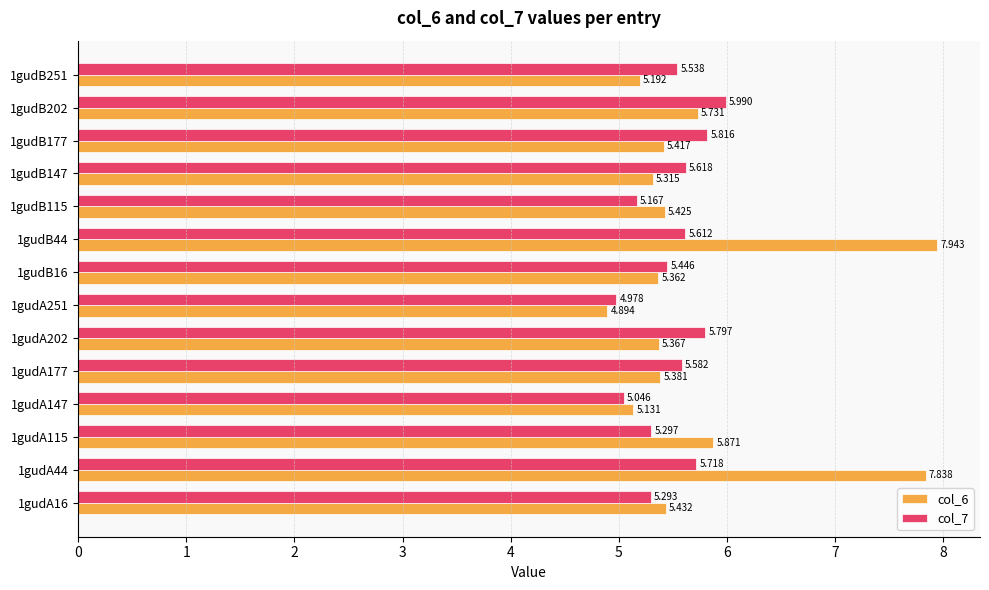

Is the value of col_7 at 1gudA115 greater than the value of col_6 at 1gudA147?

Yes